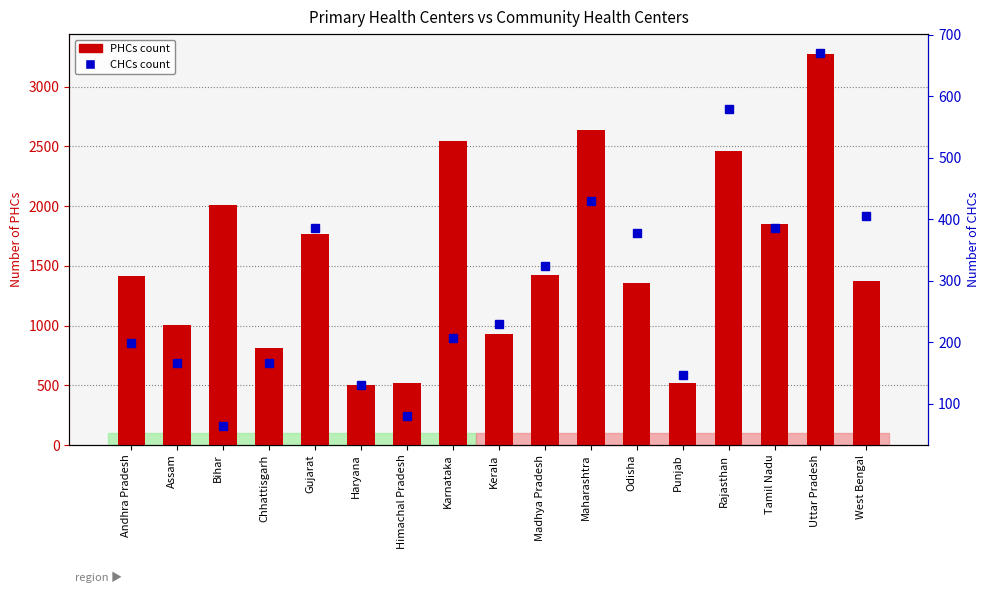

Reading left to right, transcribe all the data shown in this chart.

PHCs count: 1417	1007	2007	813	1770	500	516	2547	933	1420	2638	1360	521	2463	1854	3277	1374
CHCs count: 198	166	63	166	385	131	79	207	229	324	430	377	146	579	385	671	406